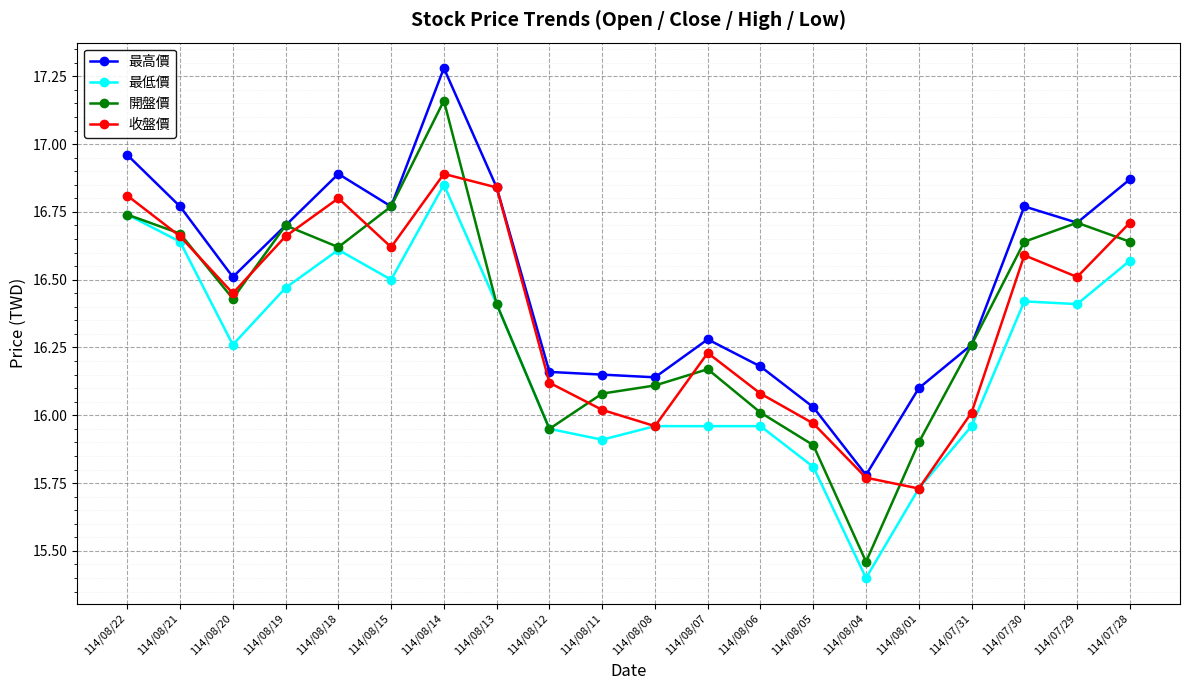

At how many categories does at least one series exceed 16?

19